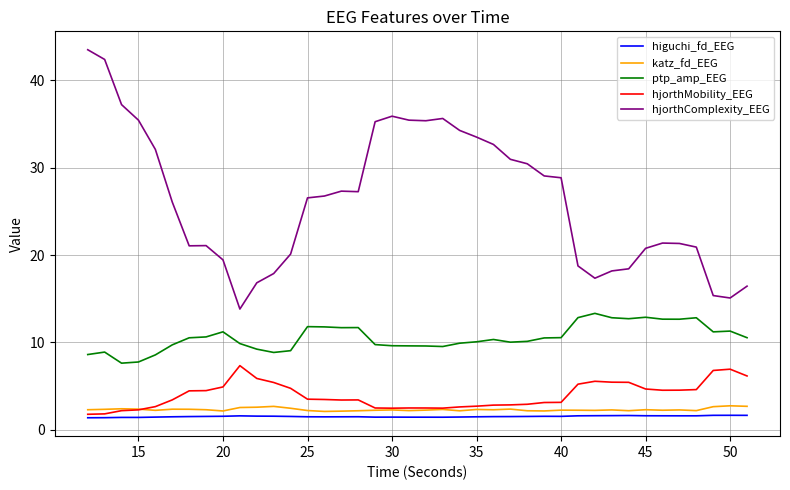

True or false: hjorthComplexity_EEG and ptp_amp_EEG cross at least once.

False